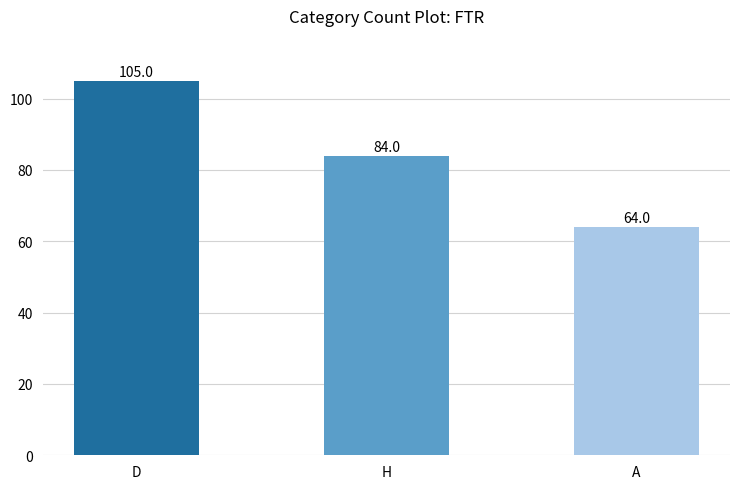

What is the label of the 1st bar from the left?

D